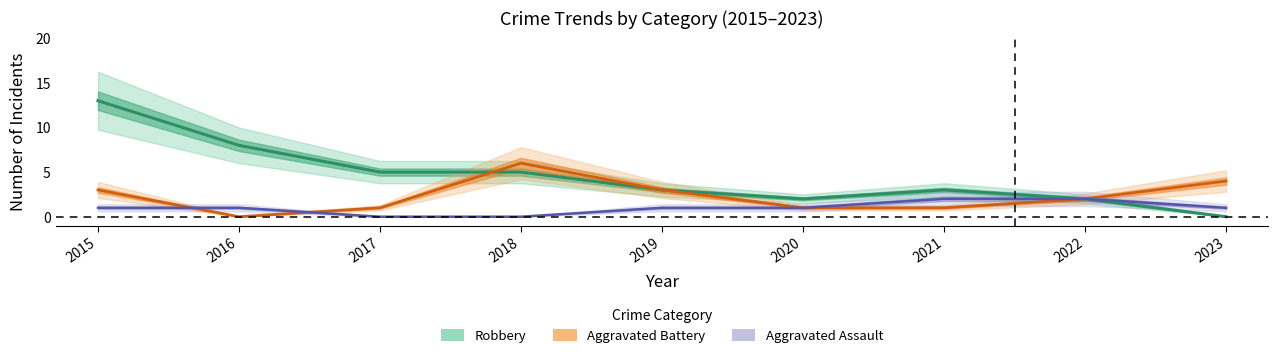

How many Aggravated Assault values are between 1 and 2?

7